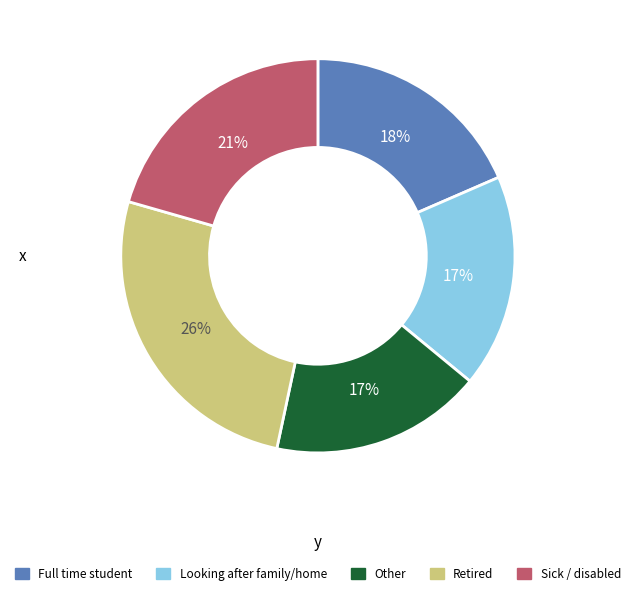

Is there a majority slice in this chart?

No